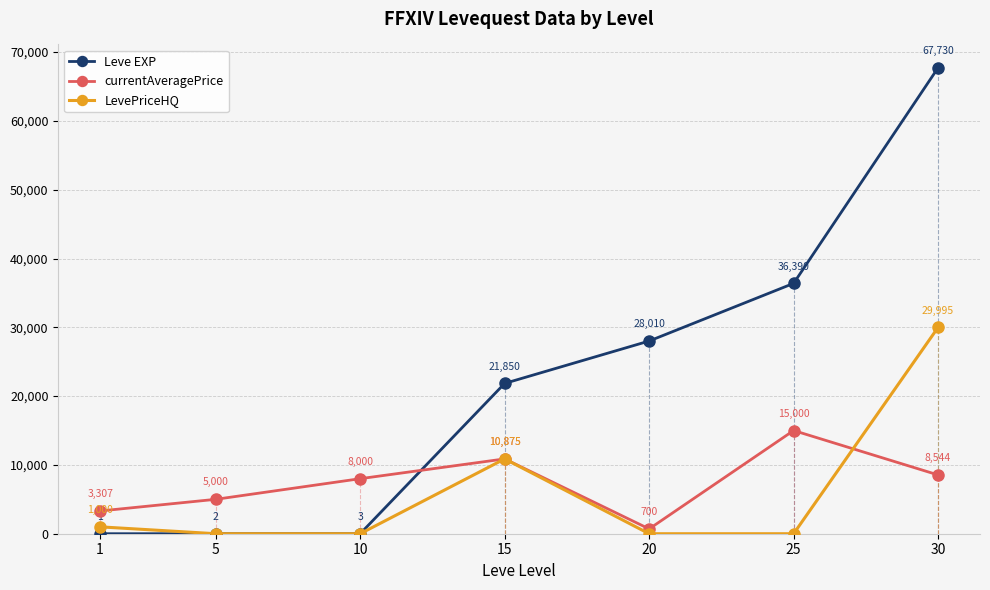

After their last crossing, which series has the higher values: currentAveragePrice or LevePriceHQ?

LevePriceHQ